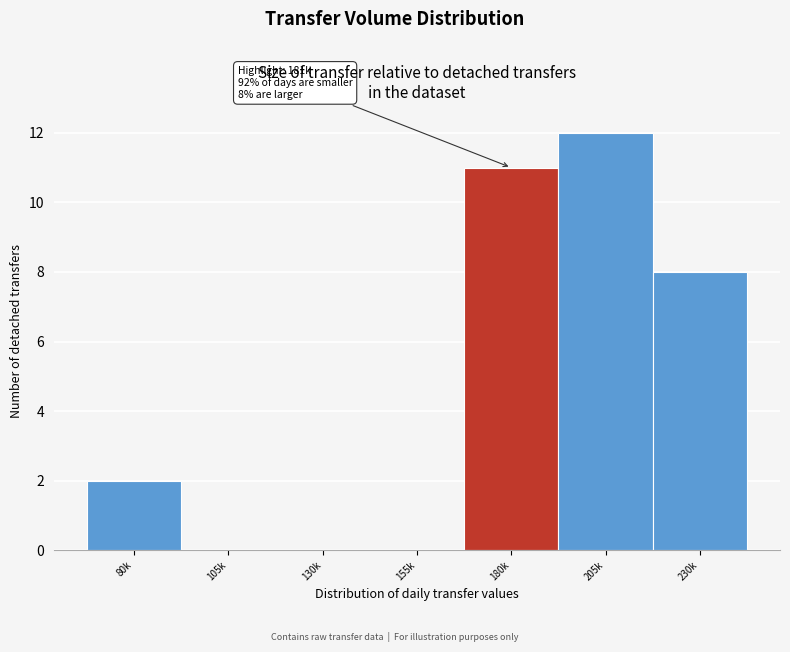

Reading right to left, transcribe all the data shown in this chart.

230k=8	205k=12	180k=11	155k=0	130k=0	105k=0	80k=2